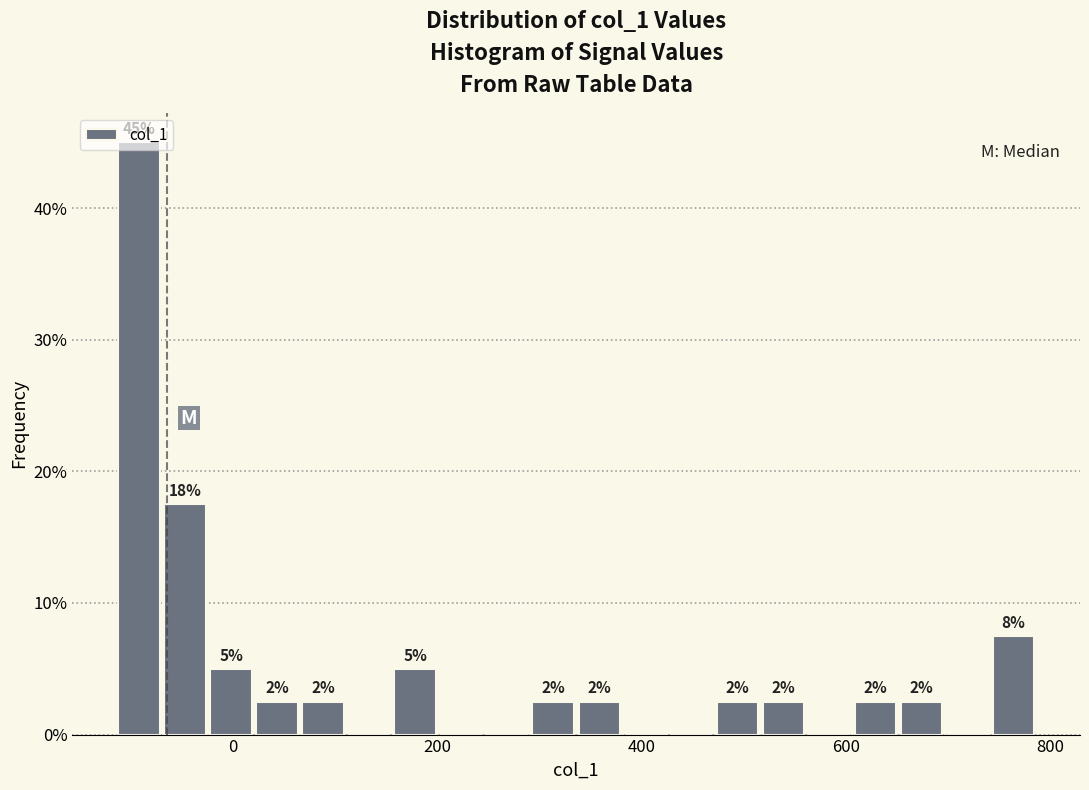

Around what value on the x-axis is the tallest bar? Give the approximate position of its centre, as read against the axis.

-100